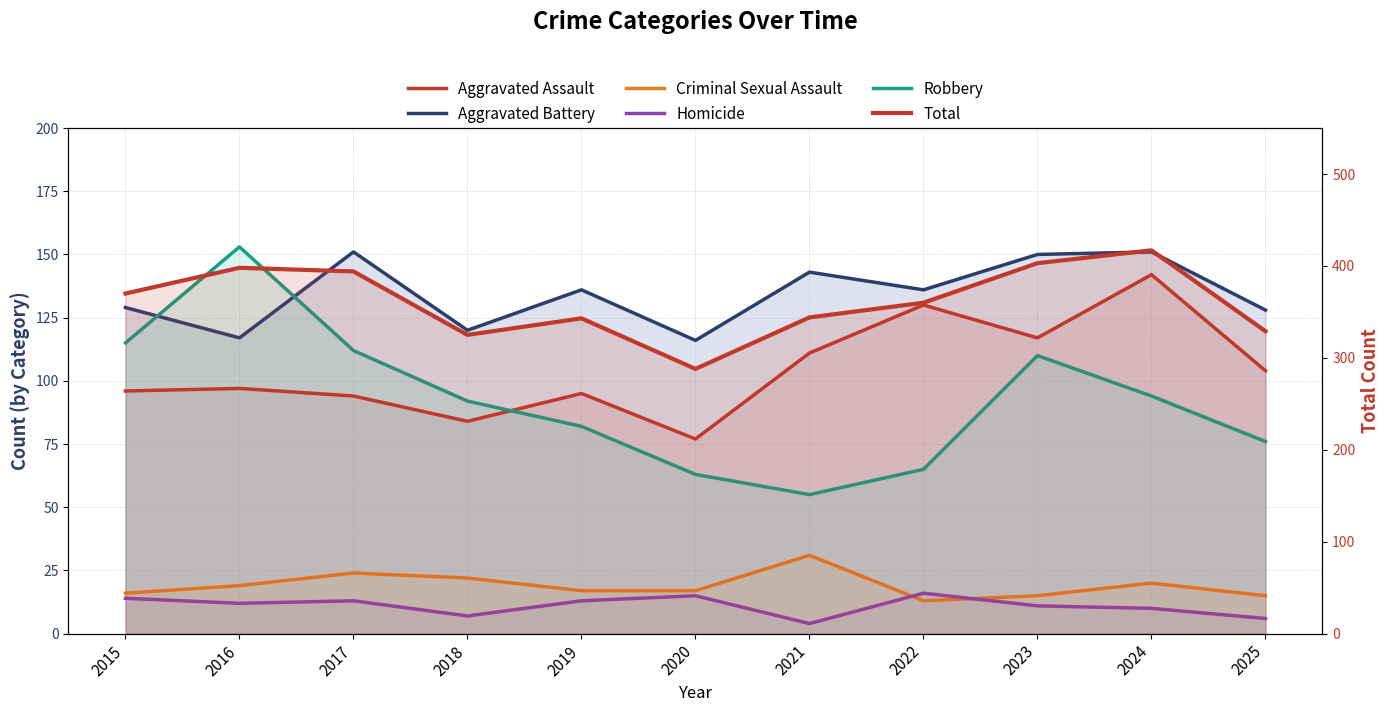

What is the average value of the Criminal Sexual Assault series?

19